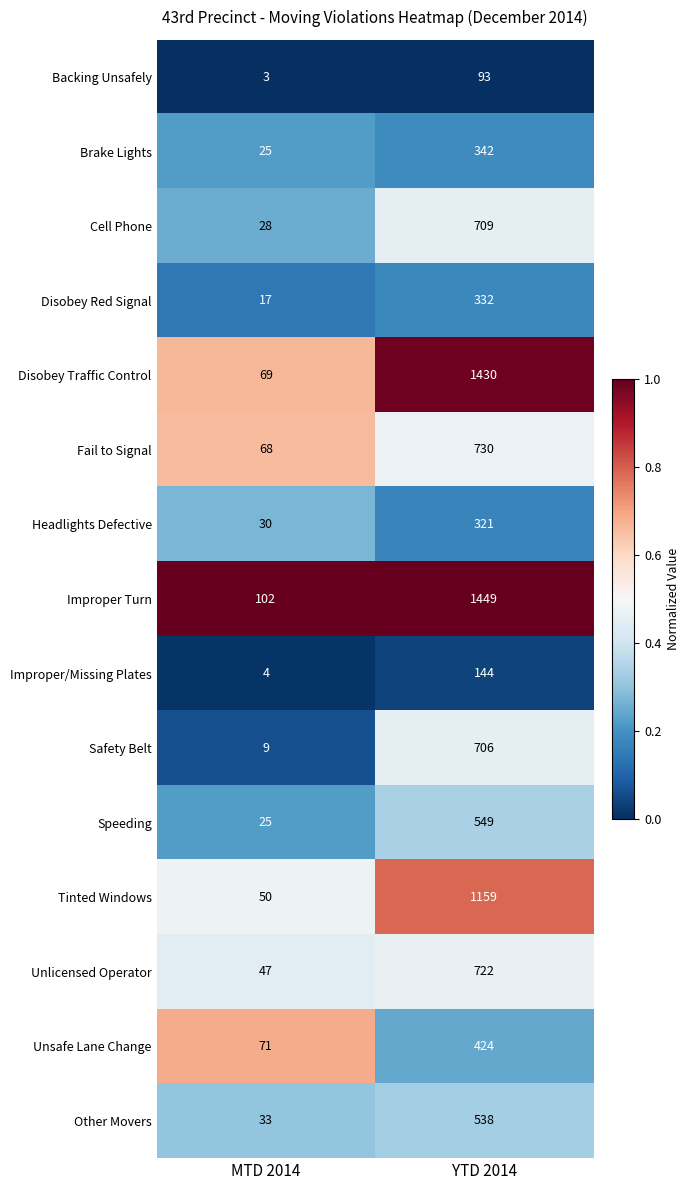

Which series has the largest total across all categories?

Improper Turn